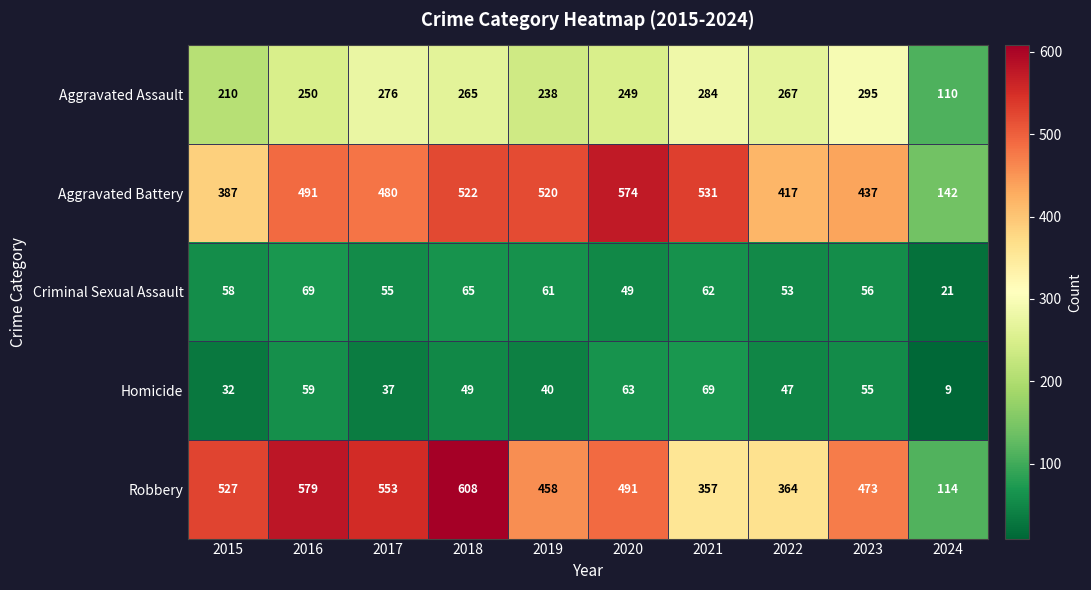

The Homicide series shows 32 at 2015. True or false?

True